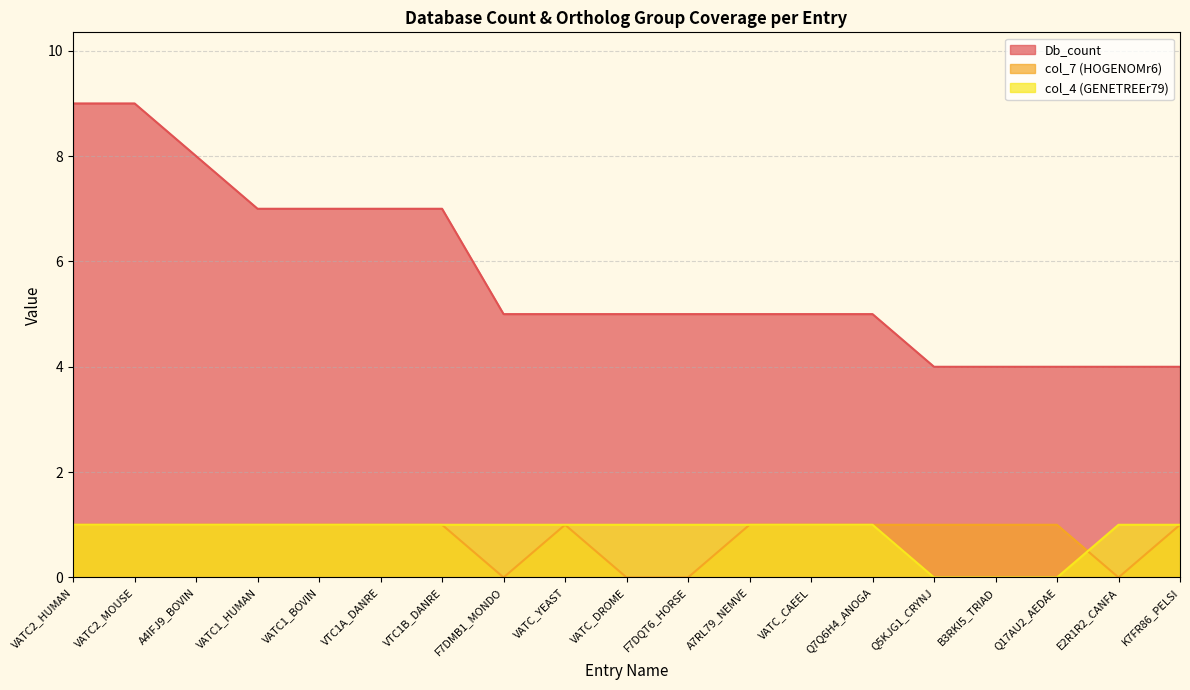

Which category has the highest value in the col_4 (GENETREEr79) series?

VATC2_HUMAN